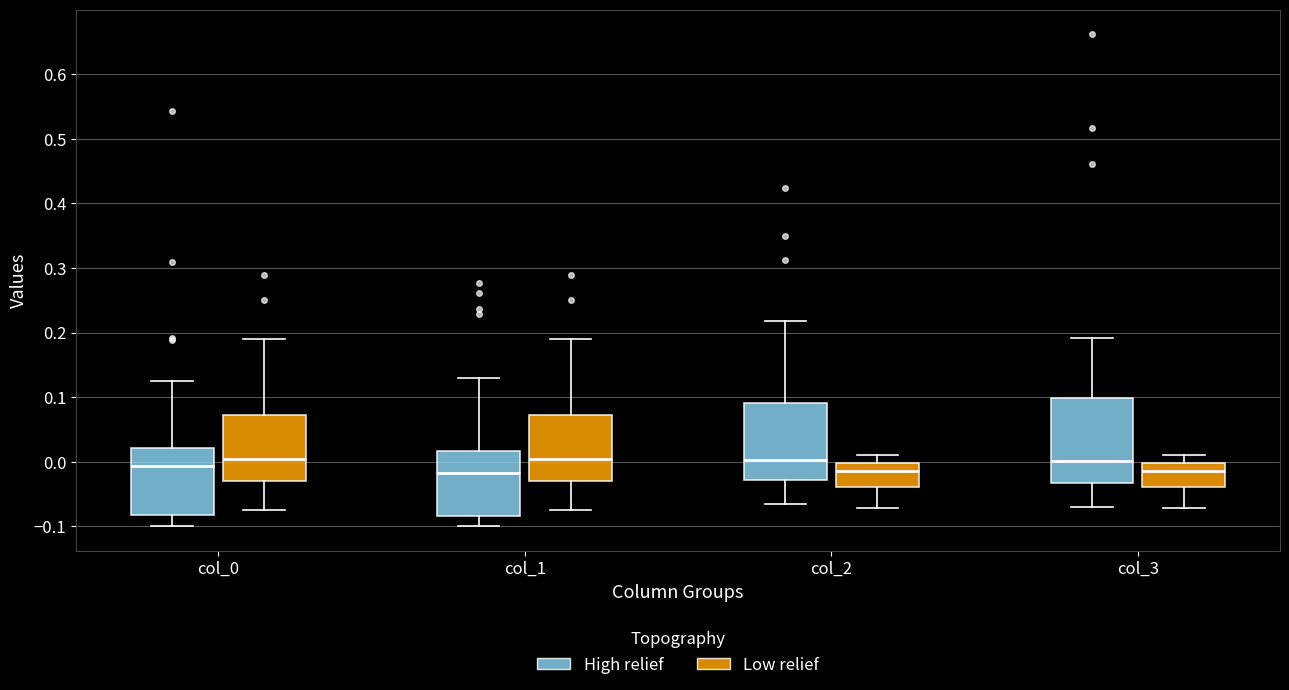

Reading left to right, transcribe this box plot: for each box, give where its median line is, the range the box spans, and where its two whiskers end, as read against the y-axis. The values are not printed on the chart, so give them approximately, as read against the axis.

col_0 (High relief): median -0.01, box -0.08 to 0.02, whiskers -0.10 to 0.12
col_0 (Low relief): median 0.00, box -0.03 to 0.07, whiskers -0.07 to 0.19
col_1 (High relief): median -0.02, box -0.08 to 0.02, whiskers -0.10 to 0.13
col_1 (Low relief): median 0.00, box -0.03 to 0.07, whiskers -0.07 to 0.19
col_2 (High relief): median 0.00, box -0.03 to 0.09, whiskers -0.07 to 0.22
col_2 (Low relief): median -0.01, box -0.04 to 0.00, whiskers -0.07 to 0.01
col_3 (High relief): median 0.00, box -0.03 to 0.10, whiskers -0.07 to 0.19
col_3 (Low relief): median -0.01, box -0.04 to 0.00, whiskers -0.07 to 0.01